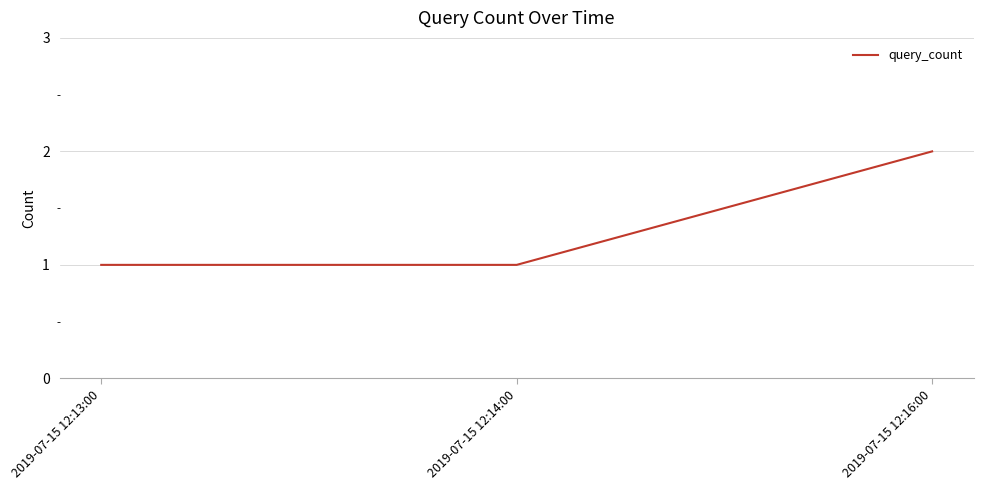

Reading left to right, extract all data points from this chart.

1	1	2